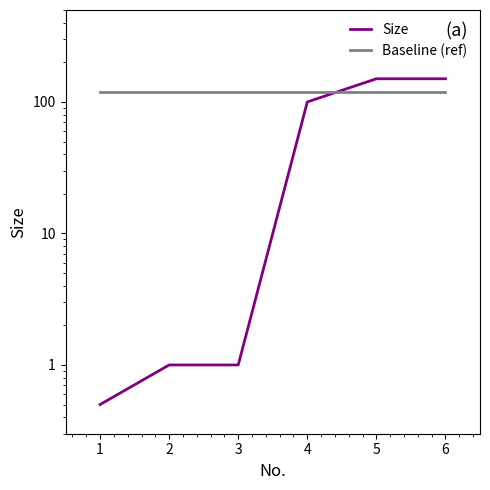

Reading left to right, list all the values displayed in this chart.

Size: 1=0.5	2=1.0	3=1.0	4=100.0	5=150.0	6=150.0
Baseline (ref): 1=120.0	2=120.0	3=120.0	4=120.0	5=120.0	6=120.0